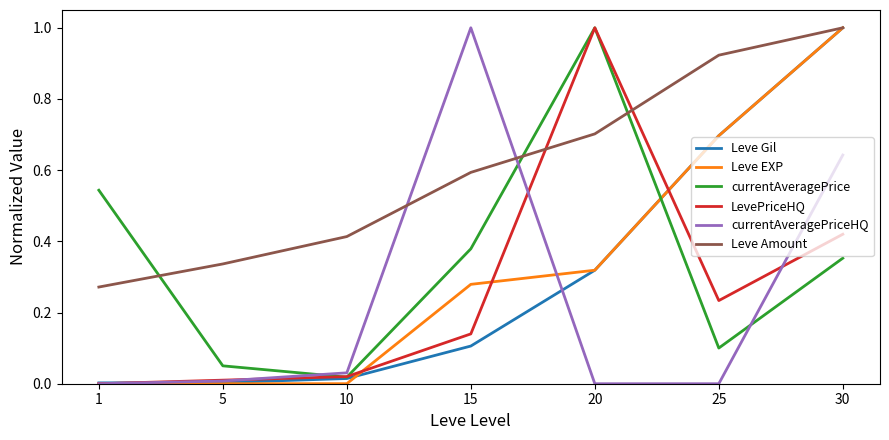

At which category is the sum across all series the highest?

30